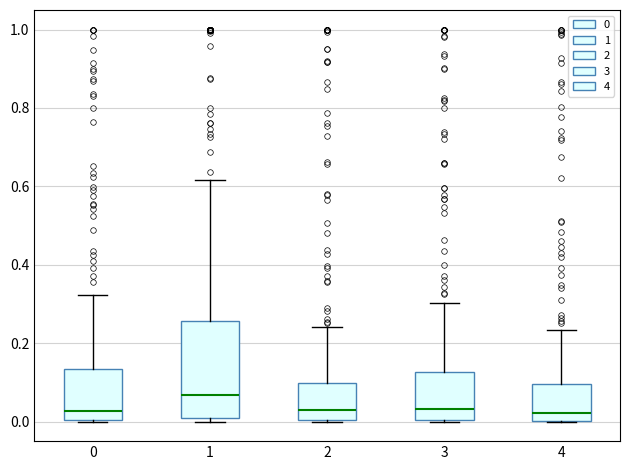

Where is the lower edge of the box at x = 3 on the y-axis? The values are not printed on the chart, so give them approximately, as read against the axis.

0.00